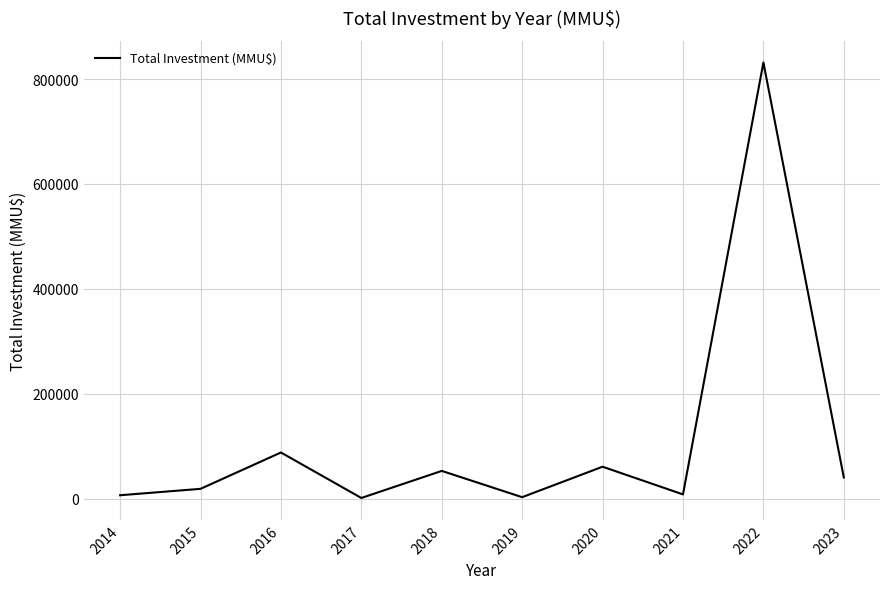

Does the chart display data point markers on the line(s)?

No